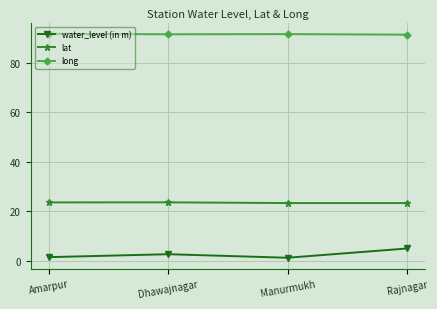

What is the label of the 2nd point from the right?

Manurmukh